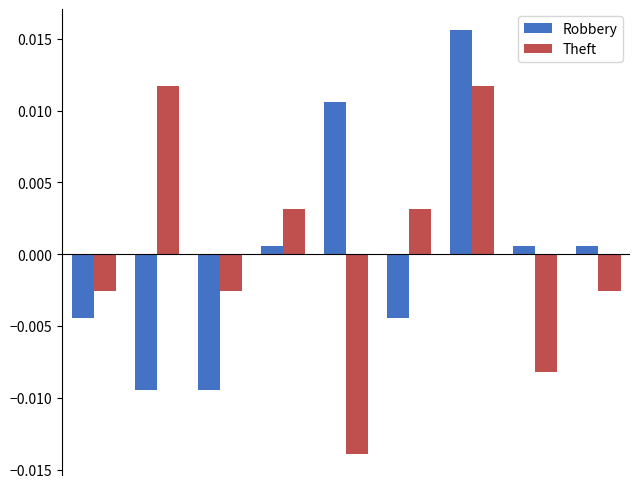

At how many categories does at least one series exceed 0?

7